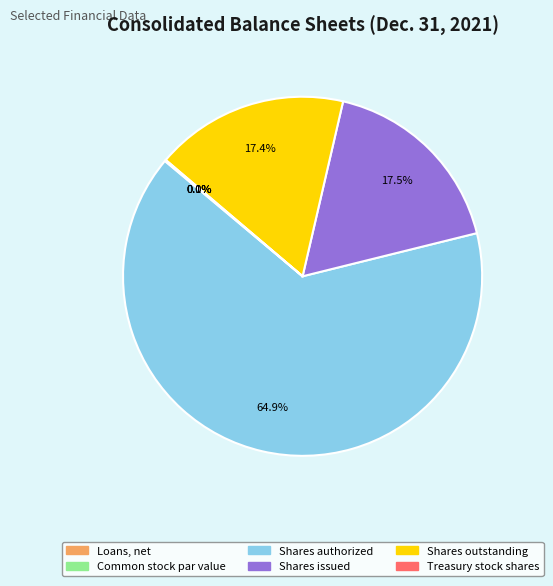

To the nearest percent, what is the difference between the largest and smallest slice percentages?

65%